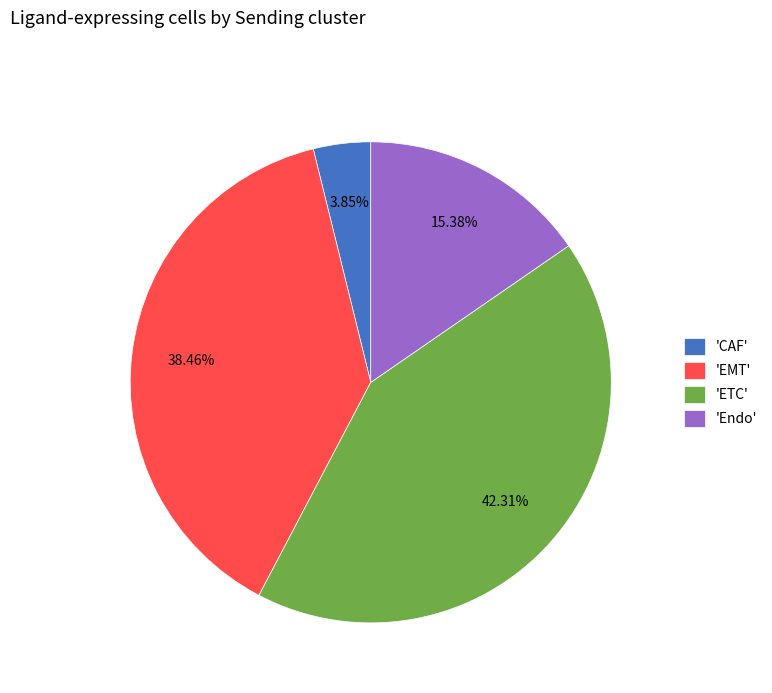

What is the smallest slice in the pie chart?

'CAF'